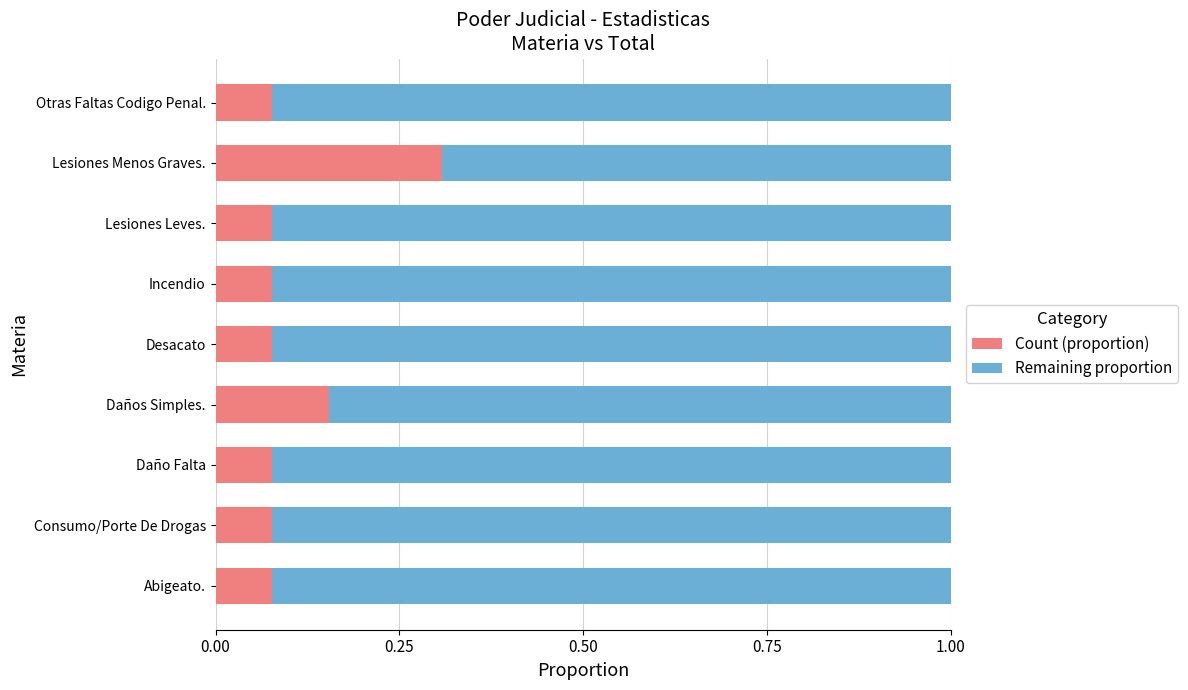

What is the sum of the Count (proportion) values at Daños Simples. and Lesiones Menos Graves.?

0.5